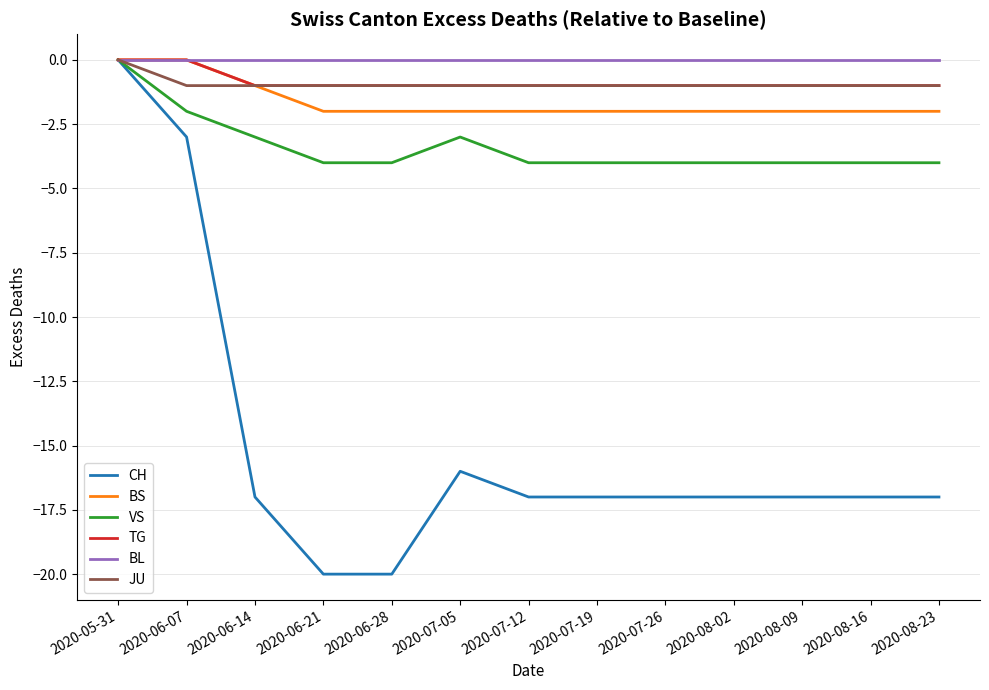

The BL series shows 0 at 2020-08-16. True or false?

True